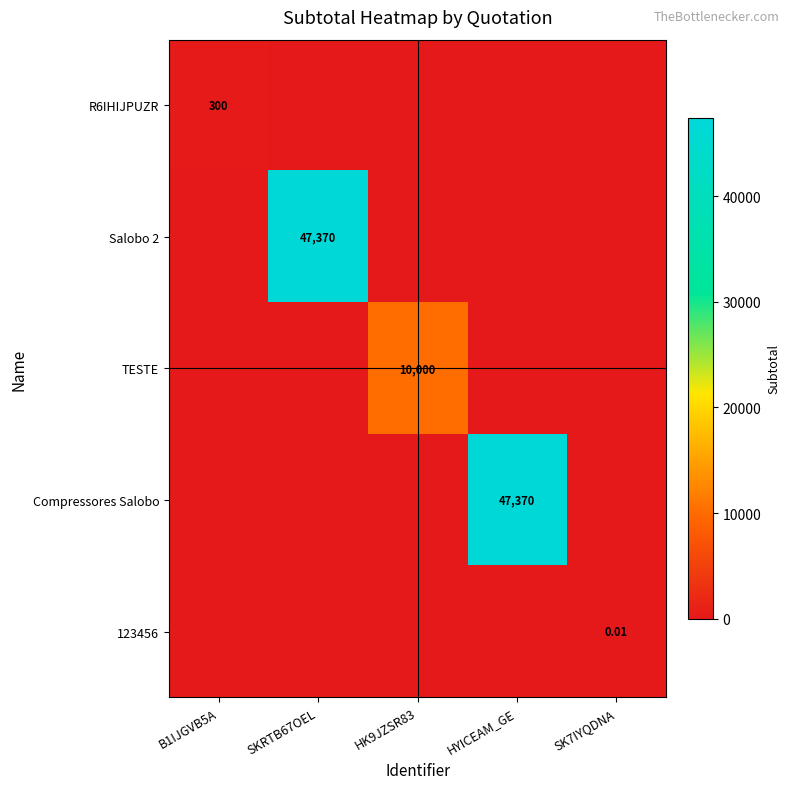

Between B1IJGVB5A and SKRTB67OEL, which series saw the biggest shift?

Salobo 2